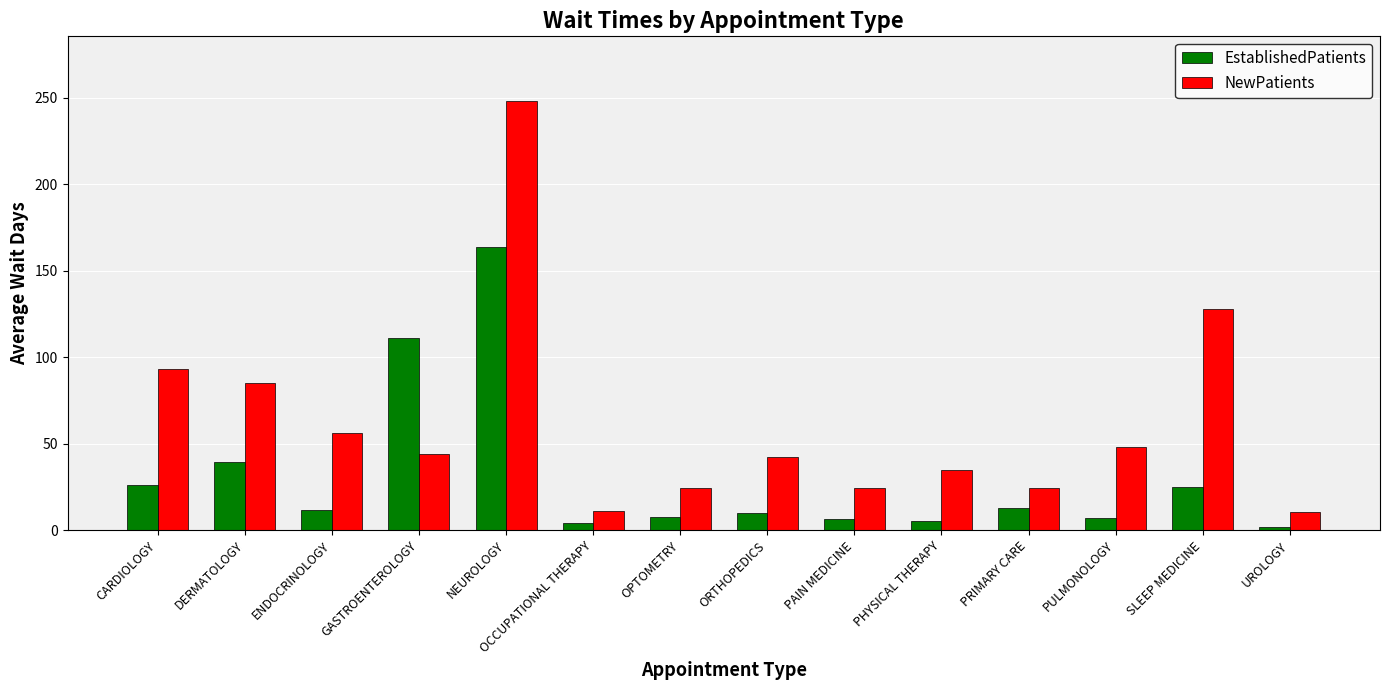

How many data points does each series have?

14